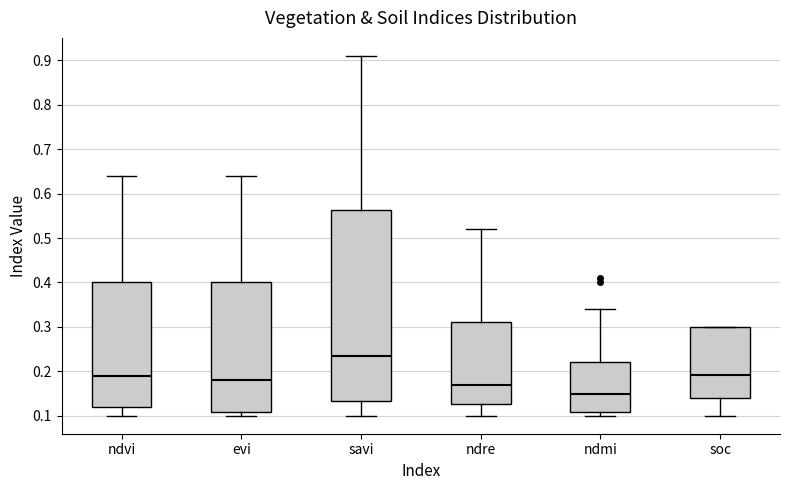

Which box is the tallest, from its lower edge to its upper edge?

savi